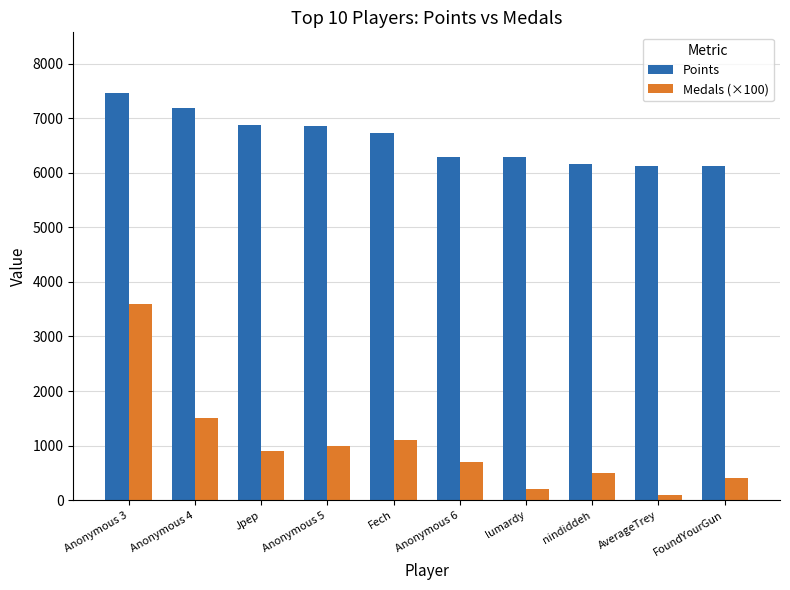

What is the spread (max minus min) of values at Jpep?

5980